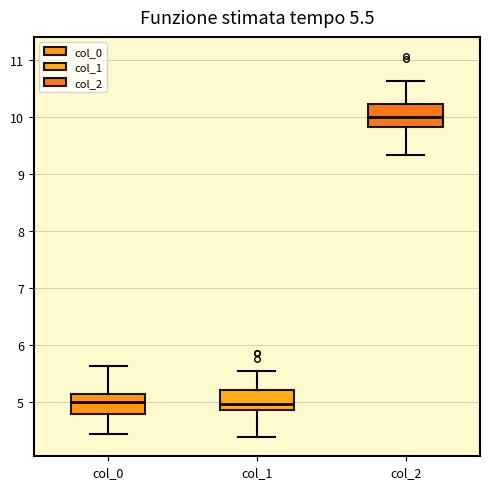

Which box's median line is the highest?

col_2